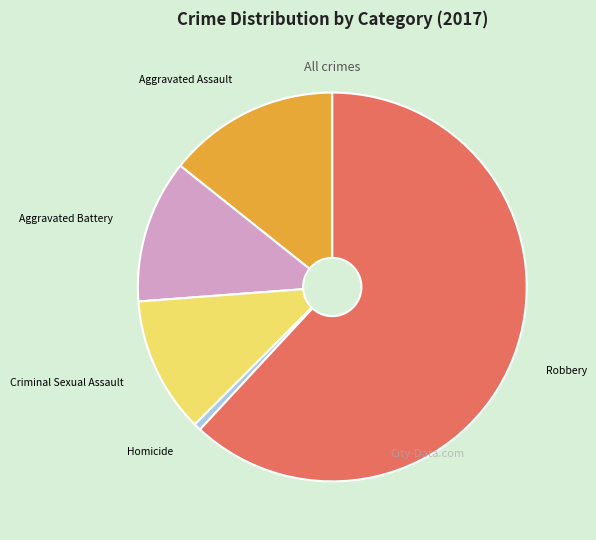

Does Robbery represent more than half of the total?

Yes